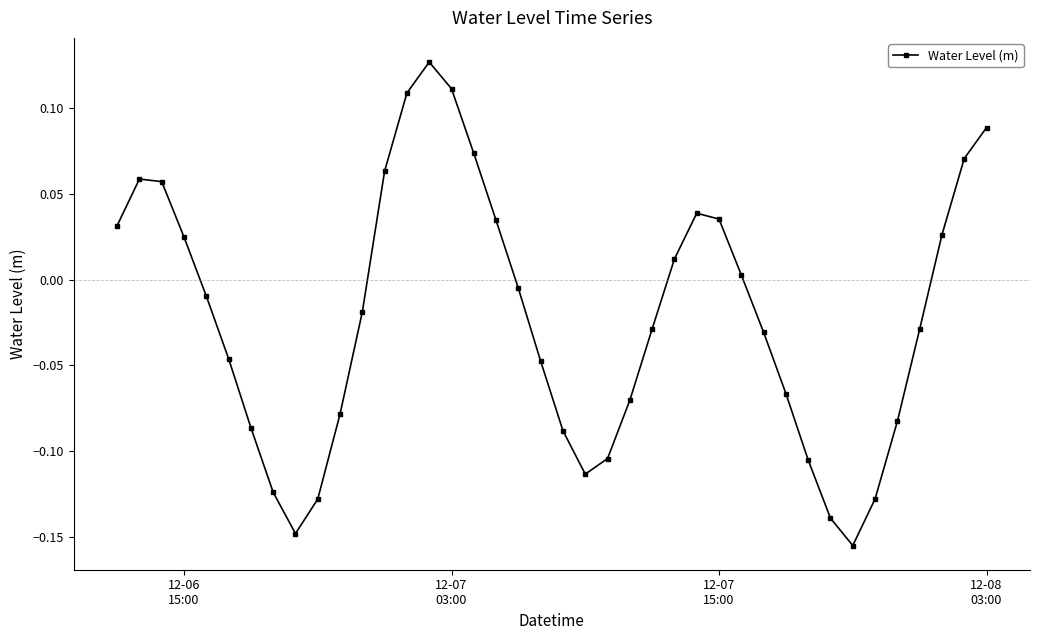

How many points are lower than both their immediate neighbors (excluding endpoints)?

3